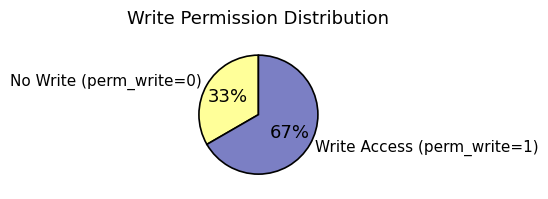

Which category accounts for the majority?

Write Access (perm_write=1)